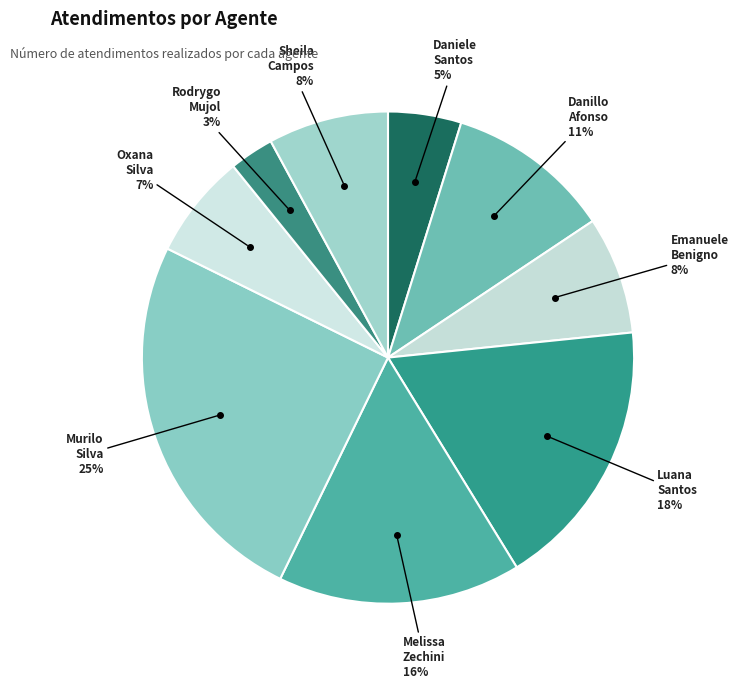

Is there a majority slice in this chart?

No